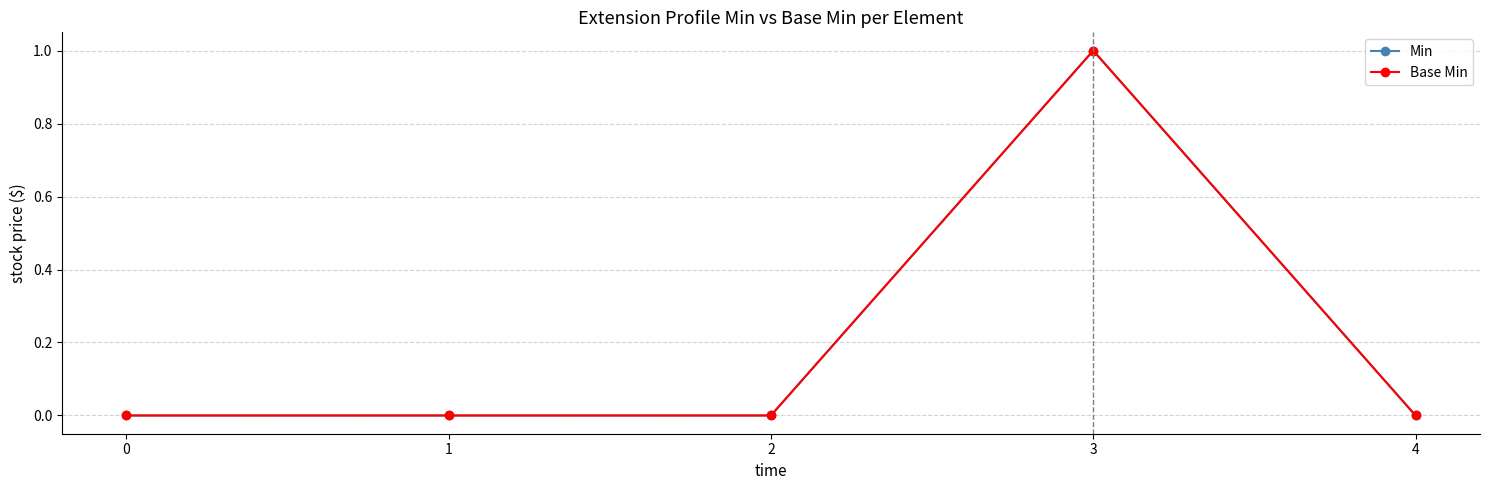

How many interior local peaks does the Base Min series have?

1